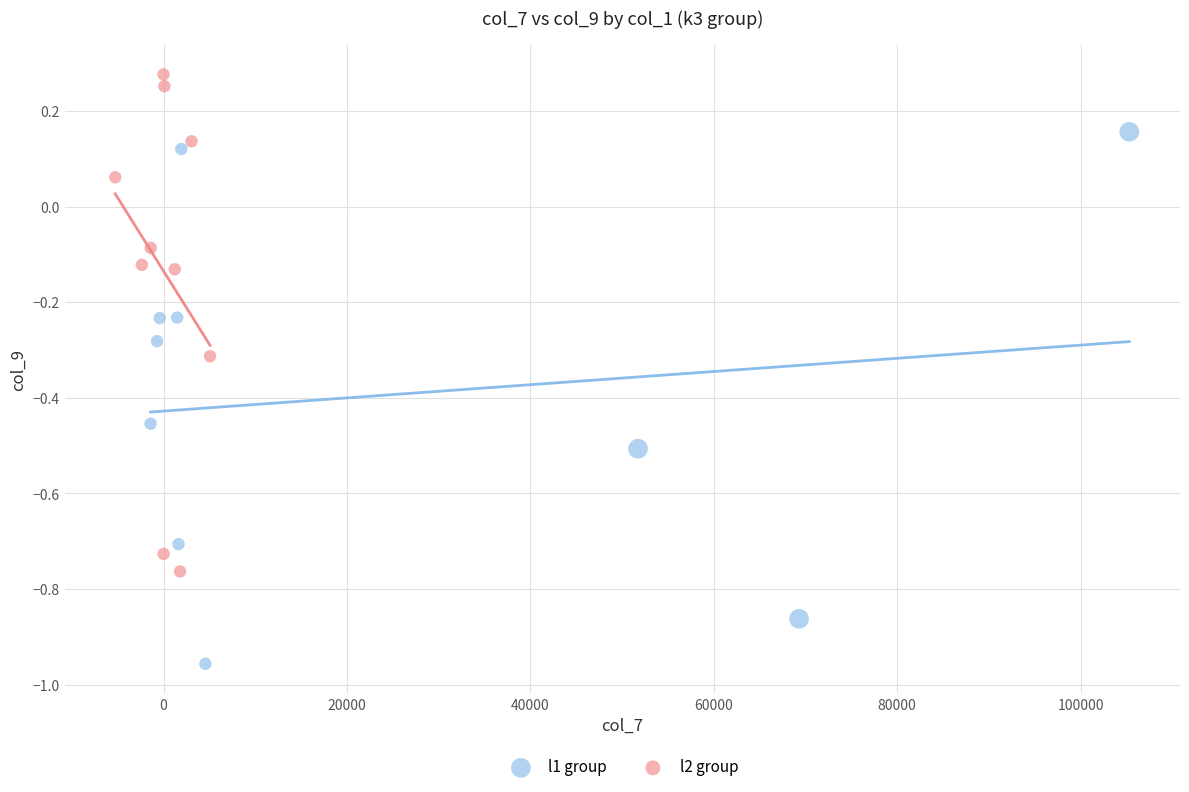

Which series contains the lowest Y value?

l1 group